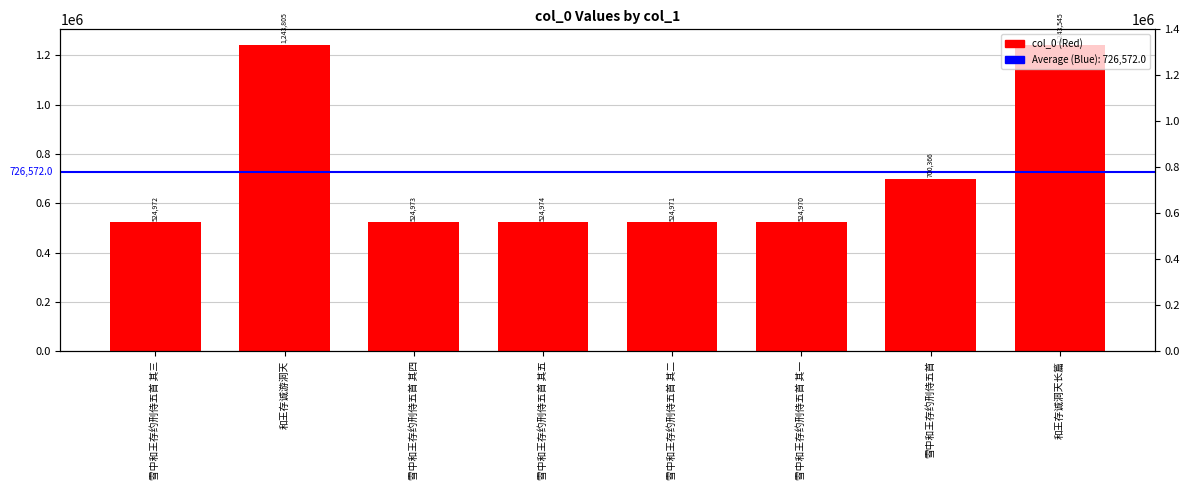

What is the greatest value displayed?

1243805